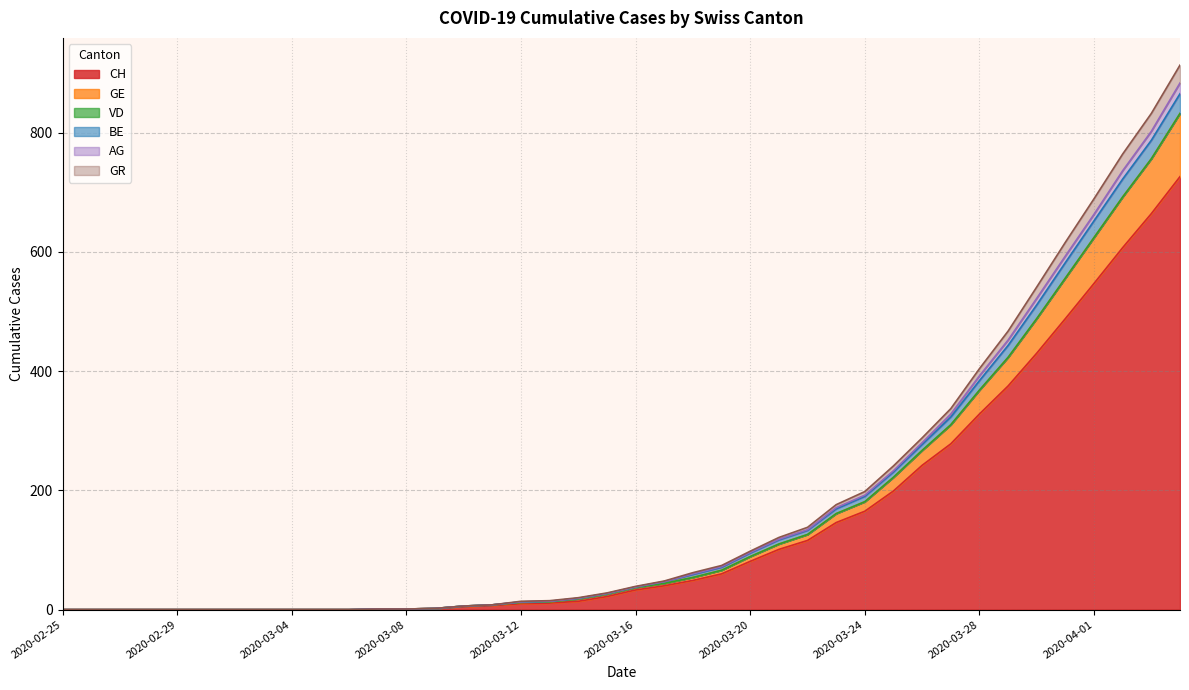

What is the maximum value for CH?

726